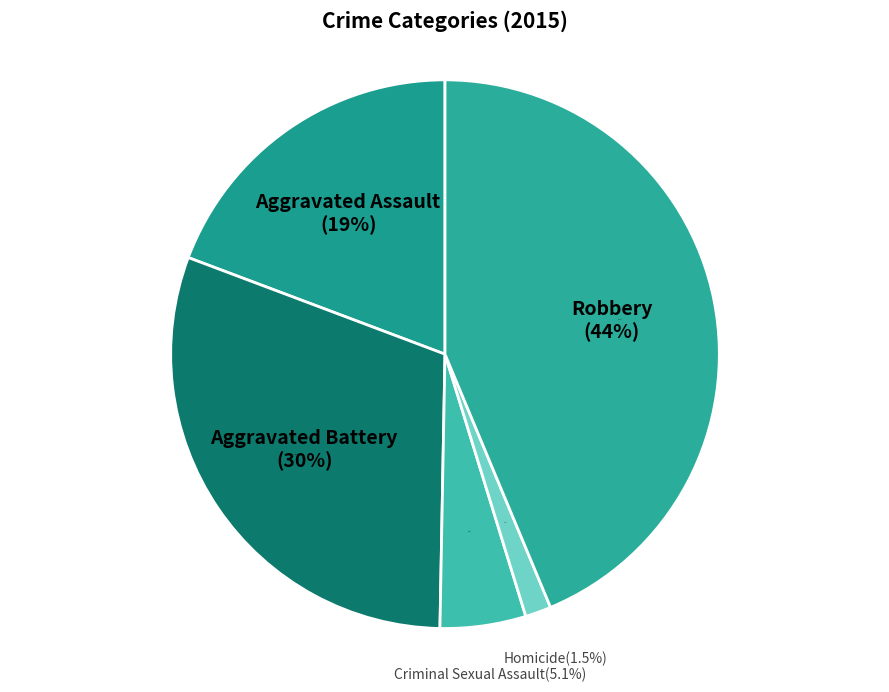

Is there a majority slice in this chart?

No